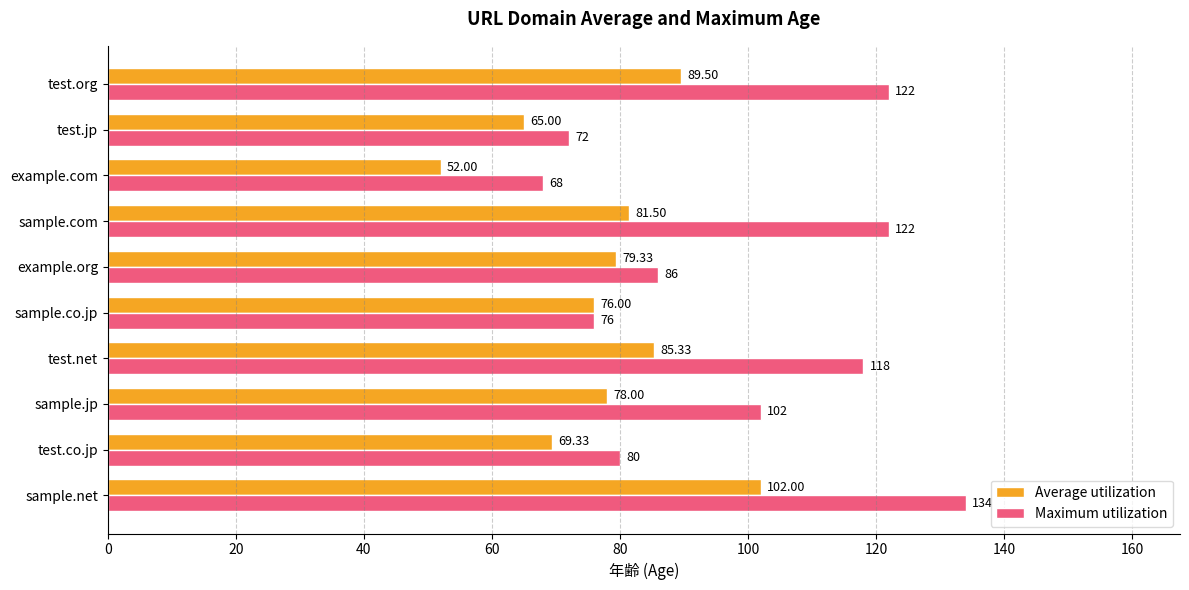

Between test.net and sample.co.jp, which series saw the biggest shift?

Maximum utilization